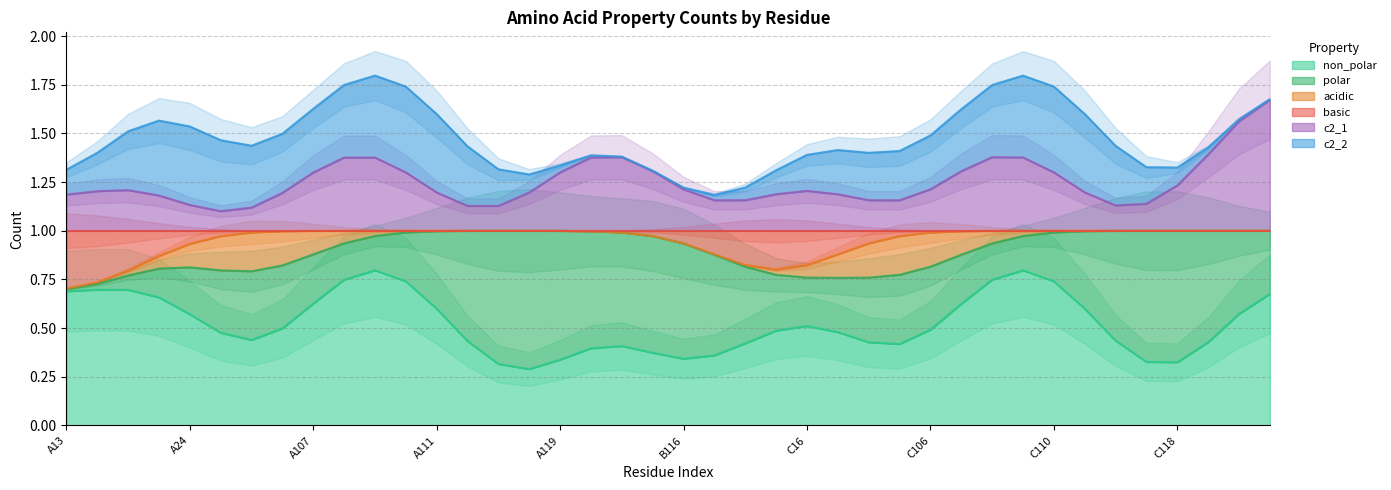

True or false: c2_2 and non_polar cross at least once.

False